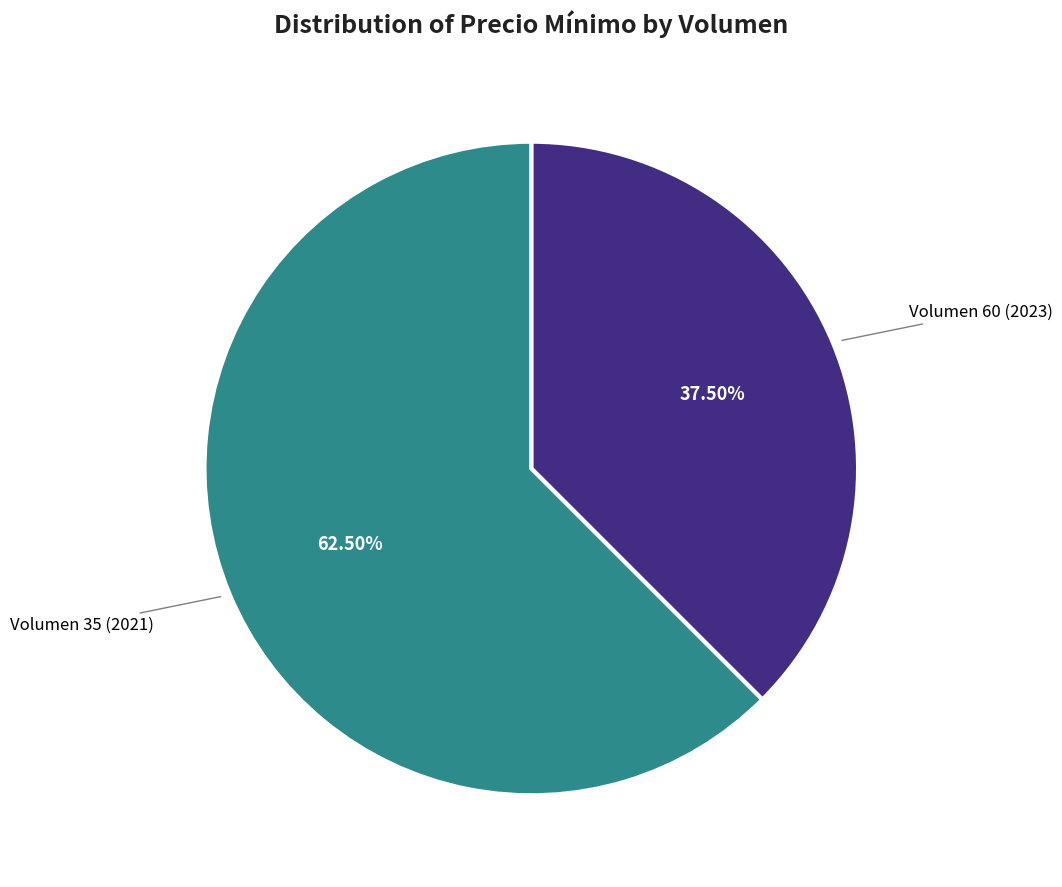

Is there any slice that represents more than half of the pie?

Yes